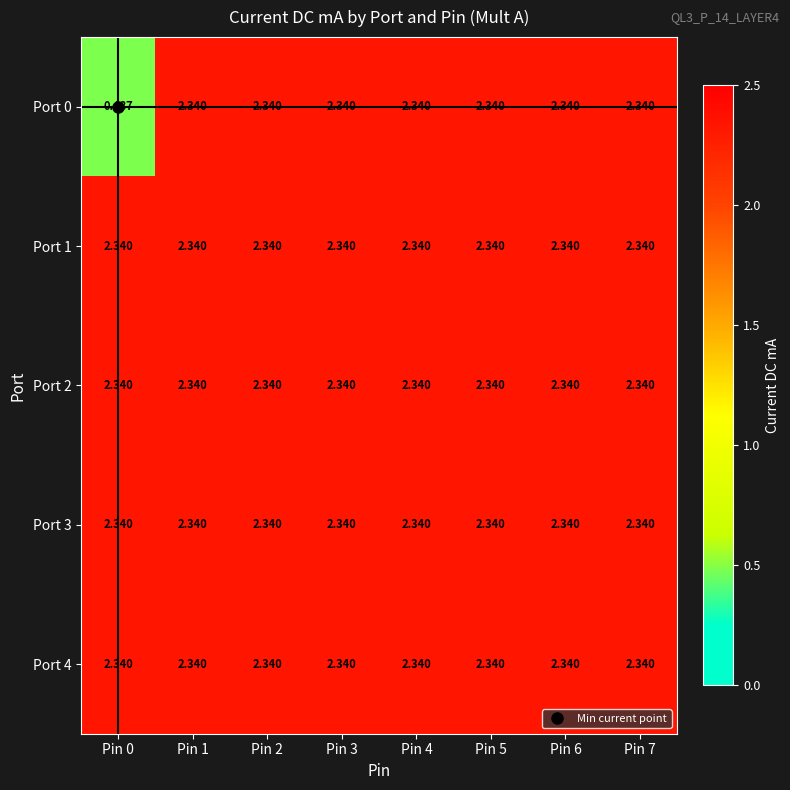

Between Pin 1 and Pin 2, which series saw the biggest shift?

Port 0